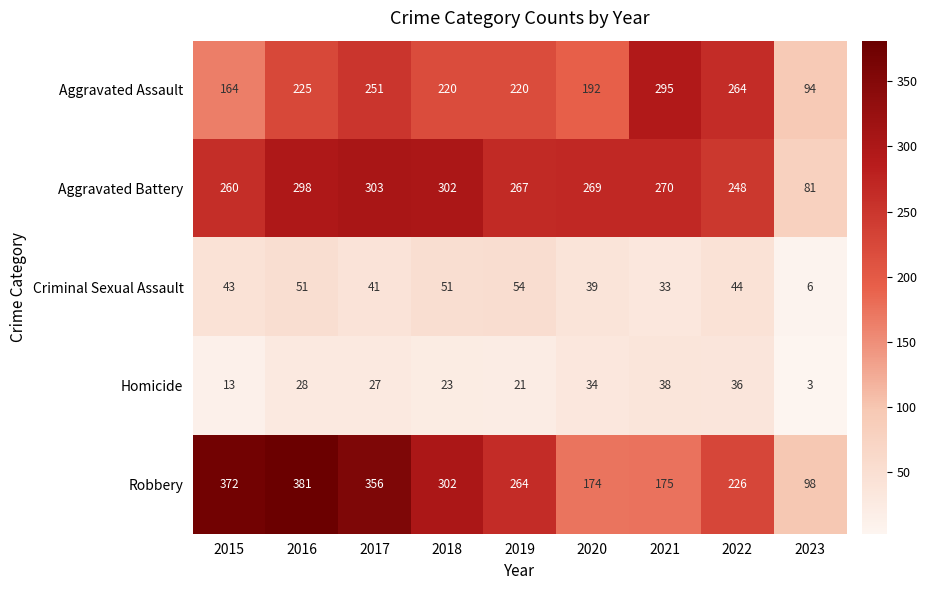

Is it true that Homicide equals 16 at 2017?

False